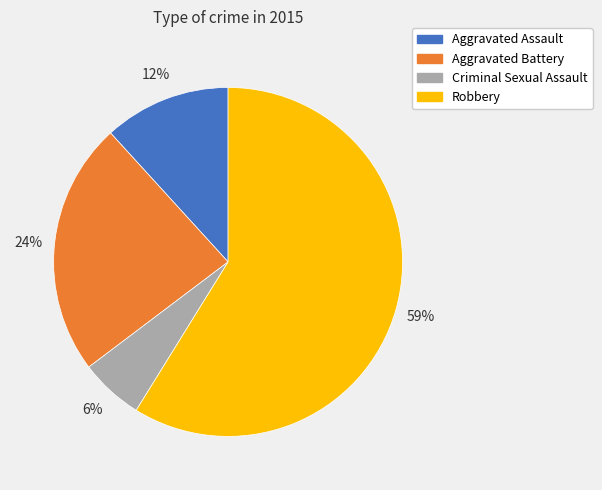

Combined, do Aggravated Battery and Criminal Sexual Assault account for over 50%?

No